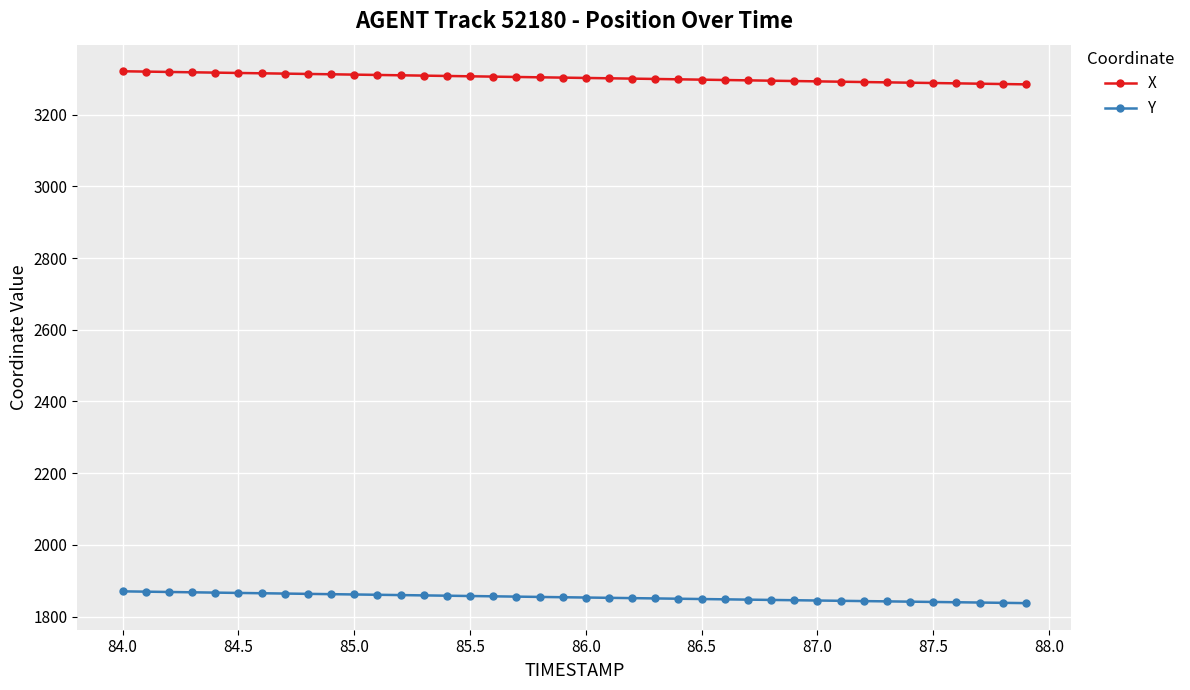

How many categories are shown in the chart?

40